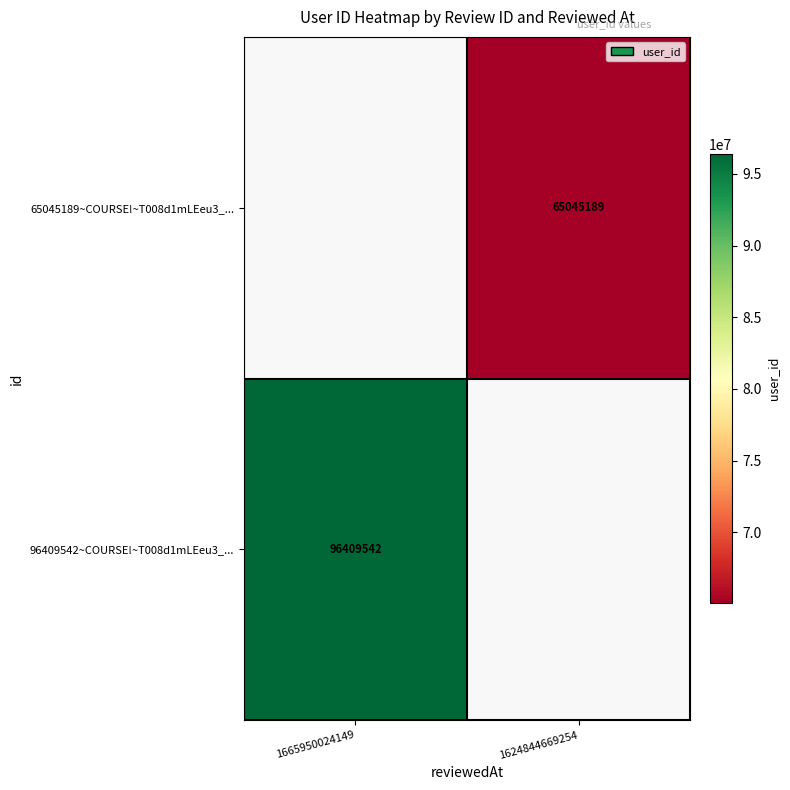

Count the number of categories in the chart.

2